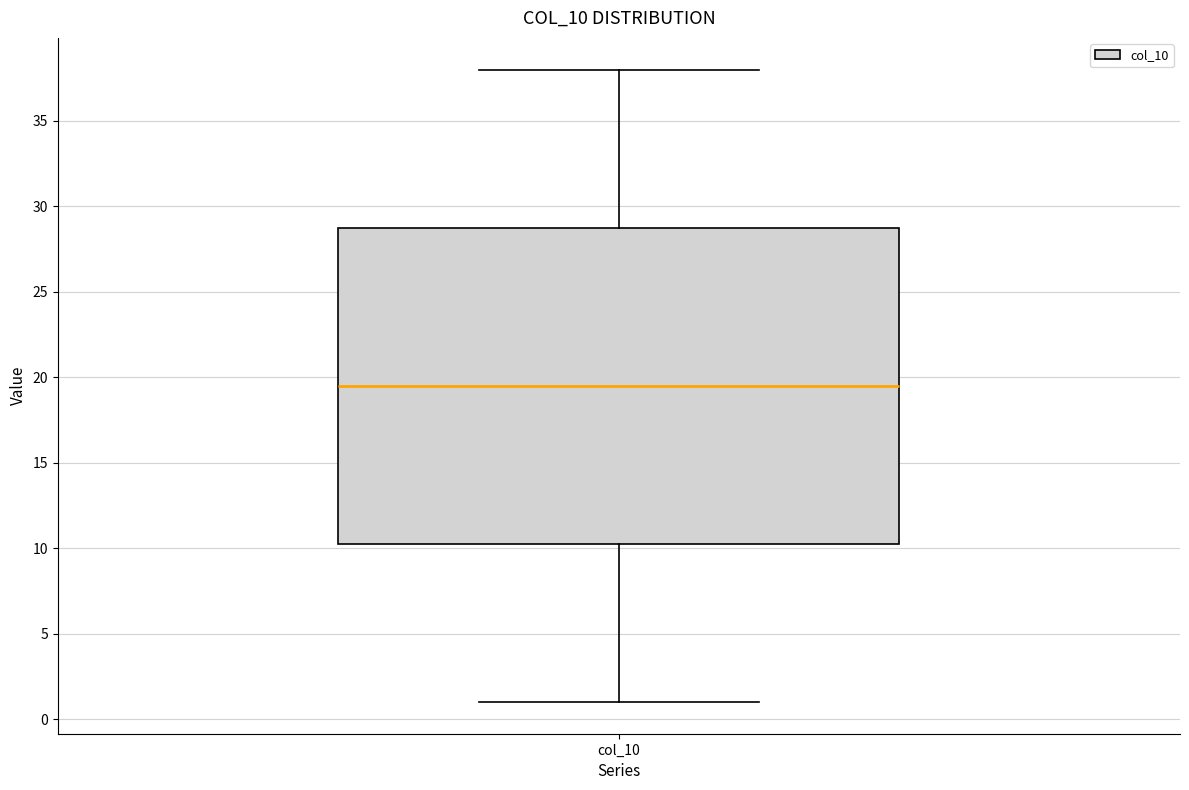

Transcribe this box plot: give where the median line is, the range the box spans, and where the two whiskers end, as read against the y-axis. The values are not printed on the chart, so give them approximately, as read against the axis.

median 19.5, box 10.5 to 29.0, whiskers 1.0 to 38.0